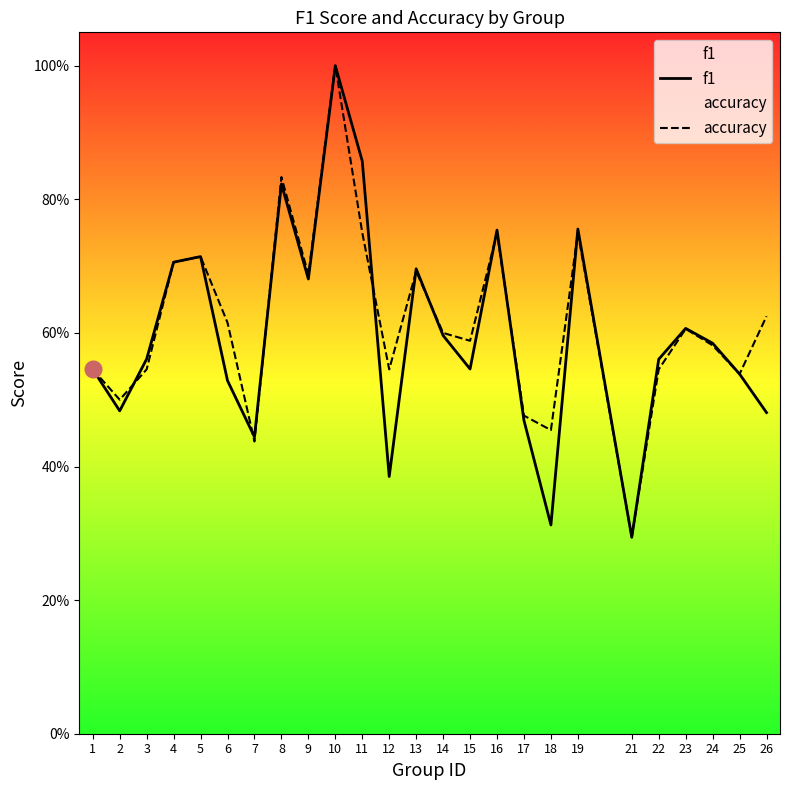

What are all the series names shown in the legend?

f1, accuracy